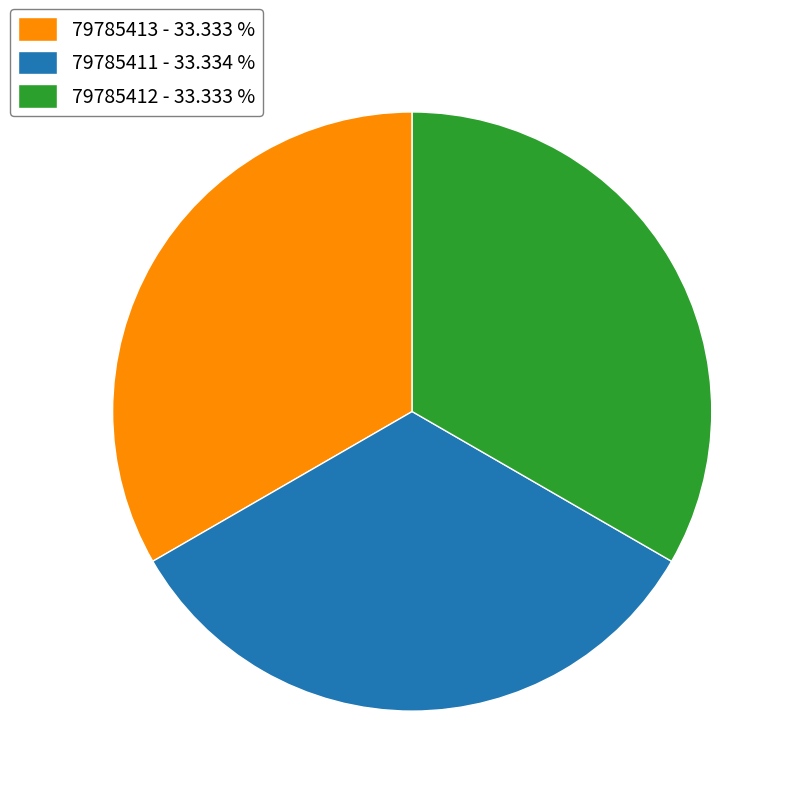

Do 79785412 - 33.333 % and 79785413 - 33.333 % together represent more than half of the pie?

Yes